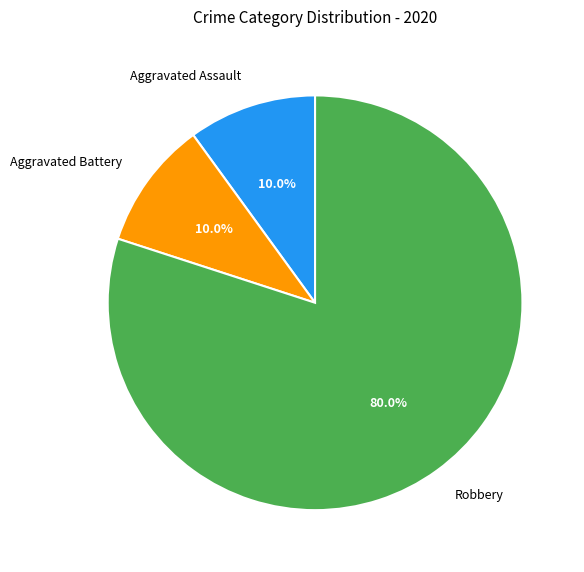

How many slices are in this pie chart?

3